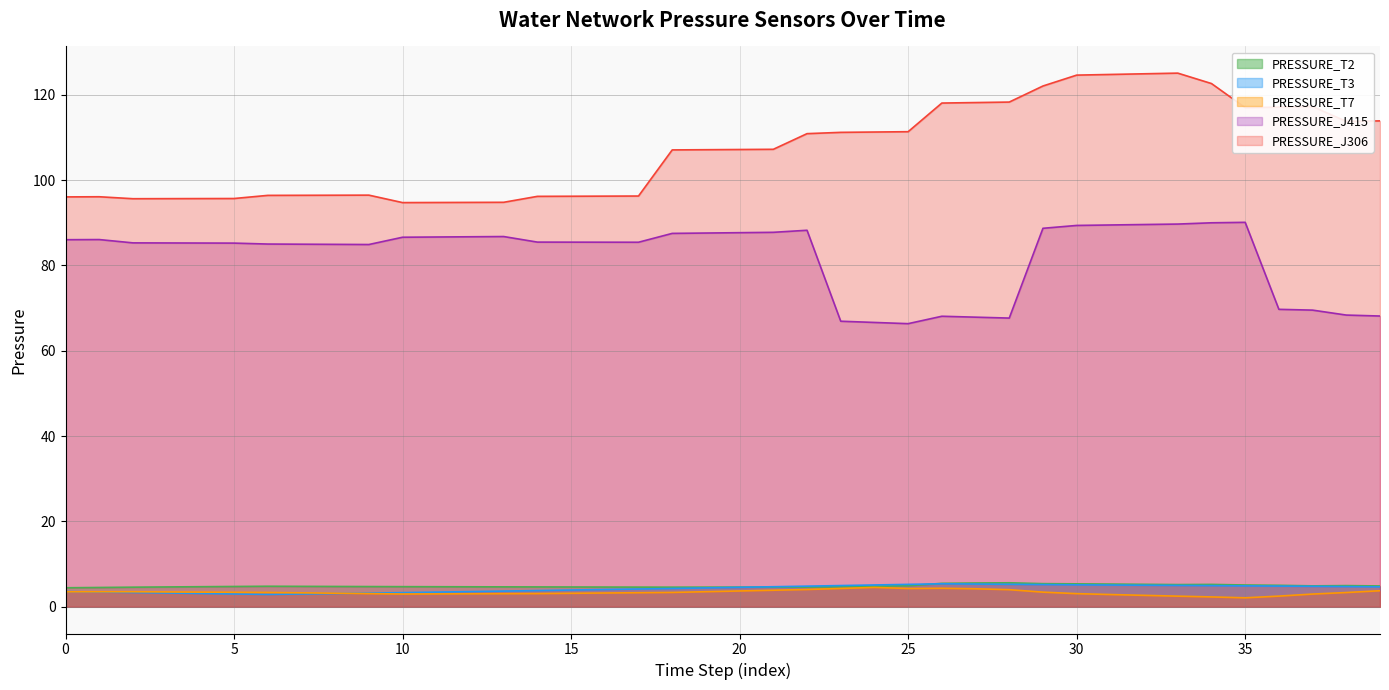

List the series in order of their peak value, highest first.

PRESSURE_J306, PRESSURE_J415, PRESSURE_T2, PRESSURE_T3, PRESSURE_T7